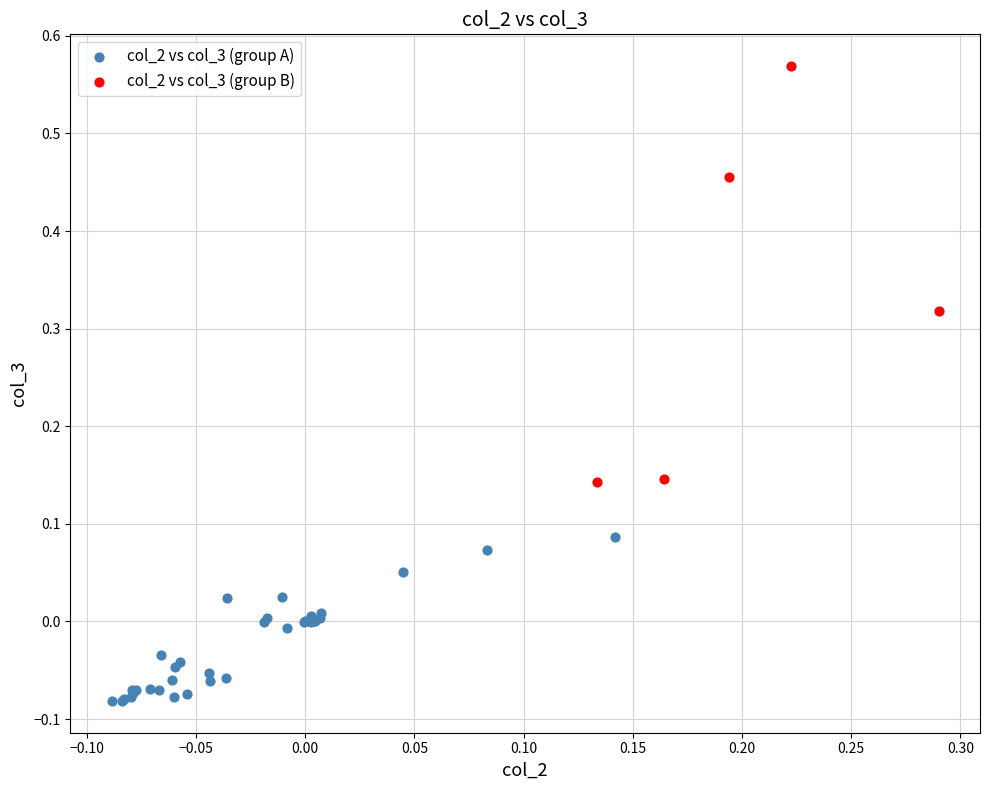

Which series reaches the maximum Y coordinate?

col_2 vs col_3 (group B)